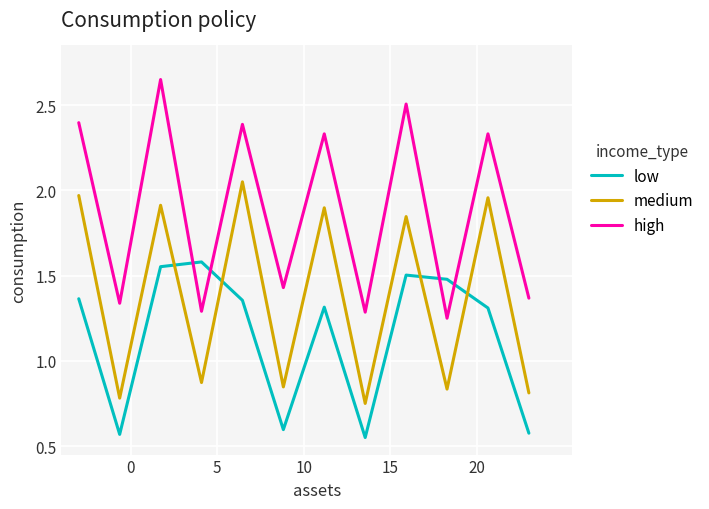

True or false: high and medium intersect in this chart.

False